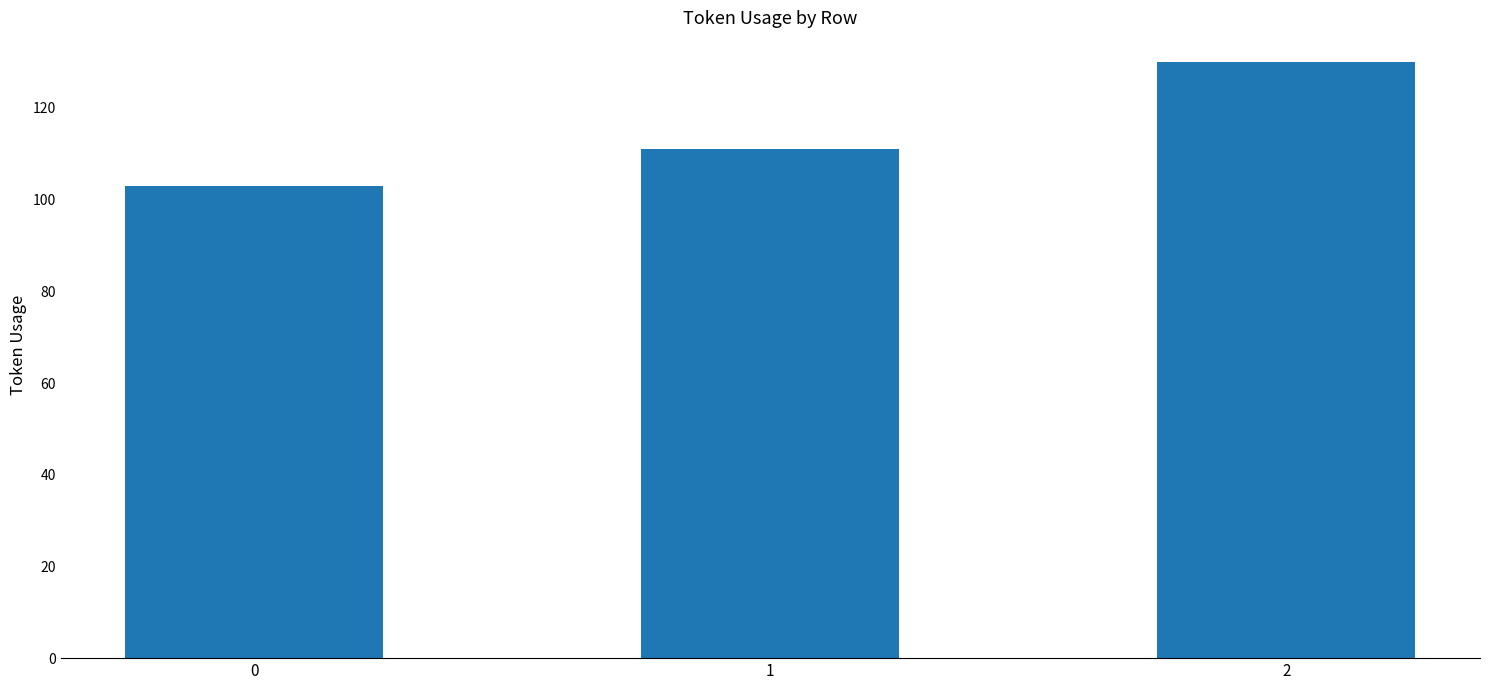

What is the sum of all values?

344